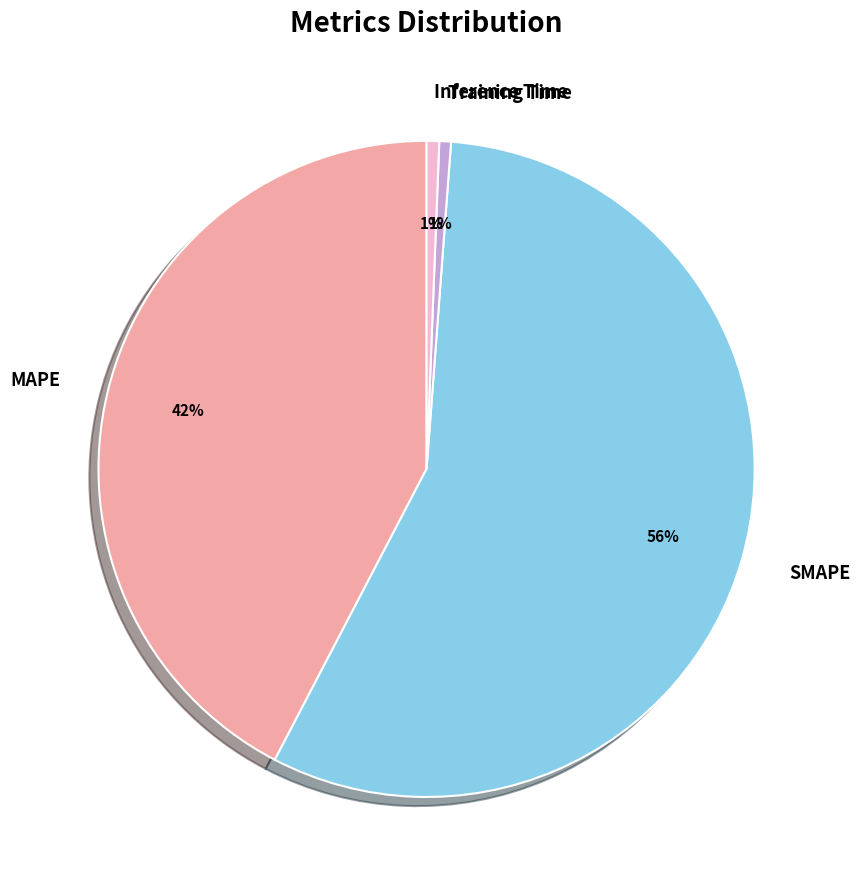

Is there a majority slice in this chart?

Yes